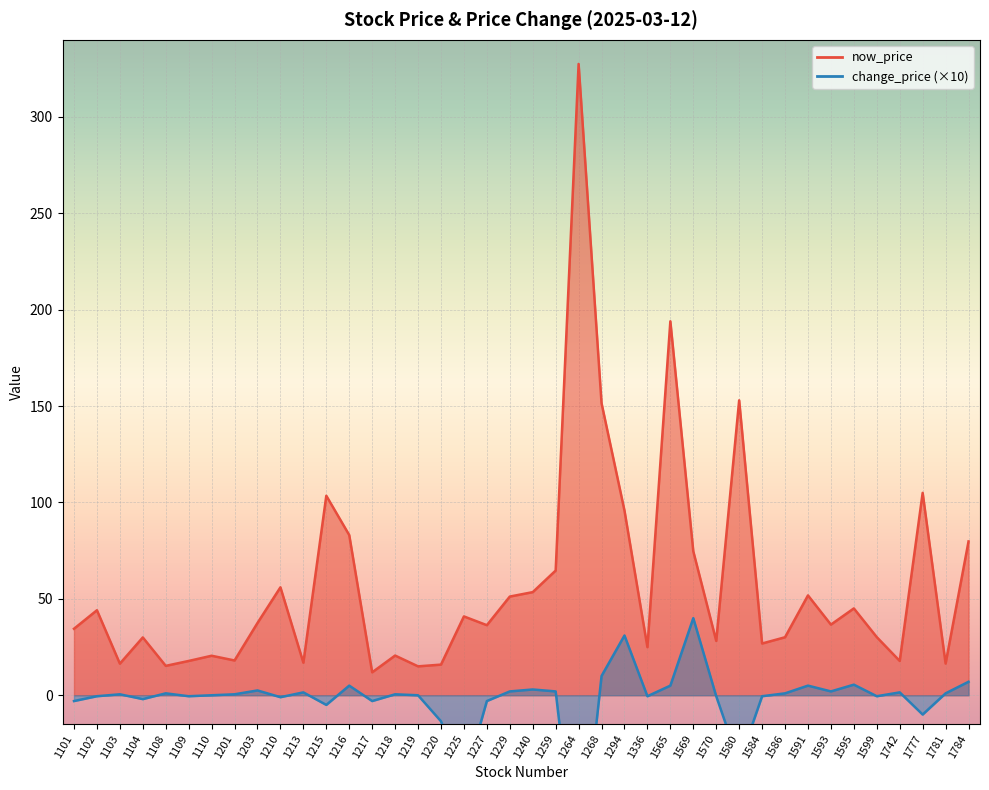

Reading left to right, extract all data points from this chart.

now_price: 1101=34.5	1102=44.1	1103=16.4	1104=30.0	1108=15.2	1109=17.8	1110=20.5	1201=18.1	1203=37.5	1210=56.0	1213=16.9	1215=103.5	1216=83.1	1217=11.9	1218=20.6	1219=15.0	1220=15.9	1225=40.9	1227=36.4	1229=51.2	1240=53.5	1259=64.7	1264=327.5	1268=151.5	1294=95.8	1336=24.9	1565=194.0	1569=74.7	1570=28.2	1580=153.0	1584=26.9	1586=30.1	1591=51.8	1593=36.6	1595=45.0	1599=30.1	1742=17.8	1777=105.0	1781=16.4	1784=79.8
change_price: 1101=-3.0	1102=-0.5	1103=0.5	1104=-2.0	1108=1.0	1109=-0.5	1110=0.0	1201=0.5	1203=2.5	1210=-1.0	1213=1.5	1215=-5.0	1216=5.0	1217=-3.0	1218=0.5	1219=0.0	1220=-13.5	1225=-45.0	1227=-3.0	1229=2.0	1240=3.0	1259=2.0	1264=-100.0	1268=10.0	1294=31.0	1336=-0.5	1565=5.0	1569=40.0	1570=-0.5	1580=-35.0	1584=-0.5	1586=1.0	1591=5.0	1593=2.0	1595=5.5	1599=-0.5	1742=1.5	1777=-10.0	1781=1.0	1784=7.0